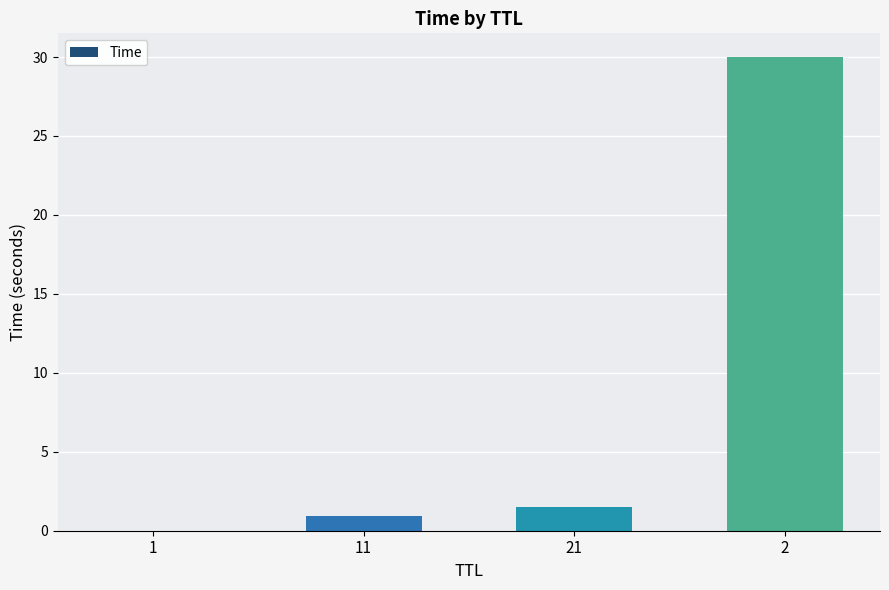

What is the maximum value shown in the chart?

30.0